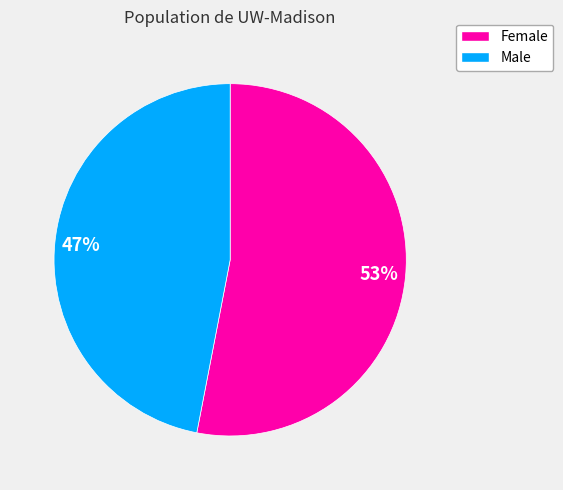

True or false: Female accounts for 53% of the total.

True